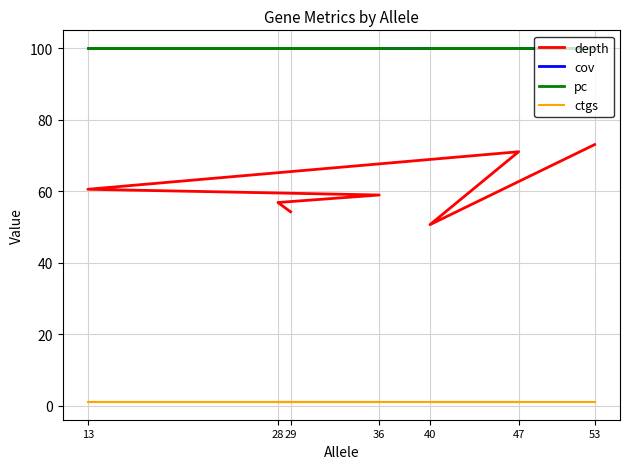

How many categories are shown in the chart?

7